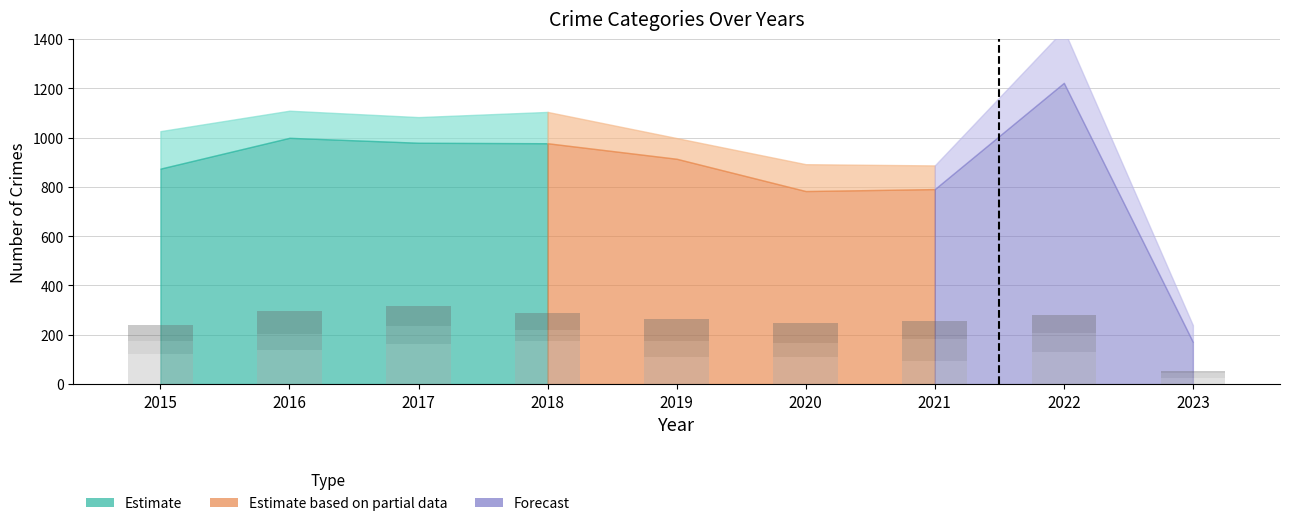

Which category has the lowest value in the Aggravated Assault series?

2023